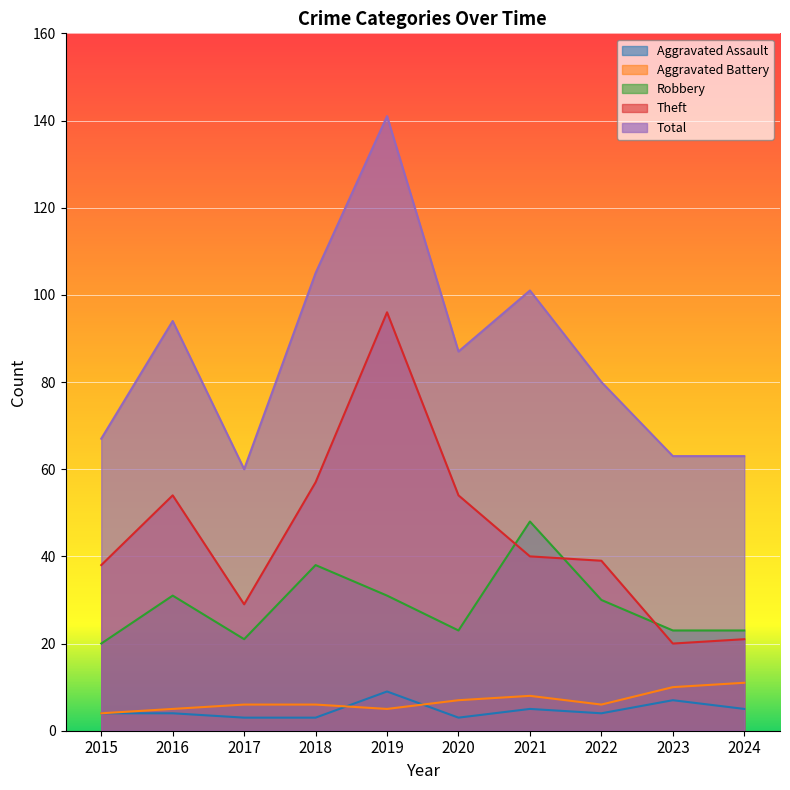

What is the sum of the Aggravated Assault values at 2024 and 2021?

10